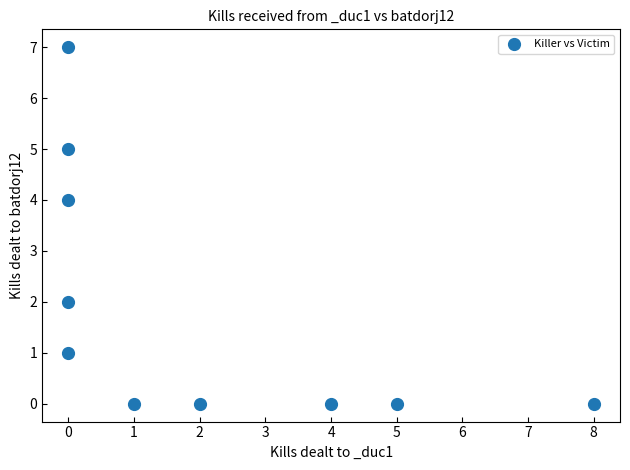

What is the range of X values (max minus min)?

8